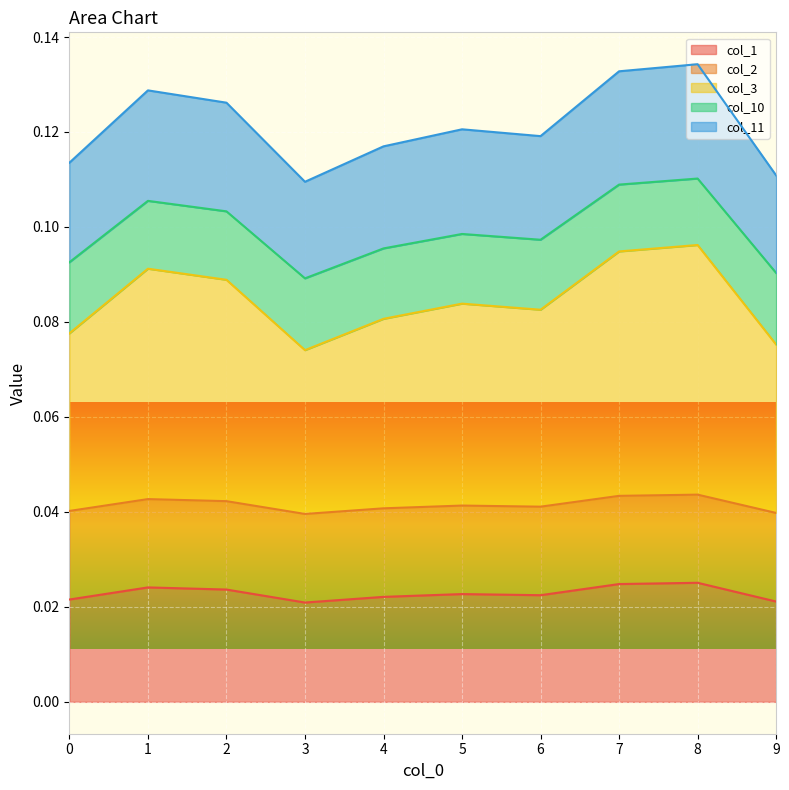

Does the chart display data point markers on the line(s)?

No